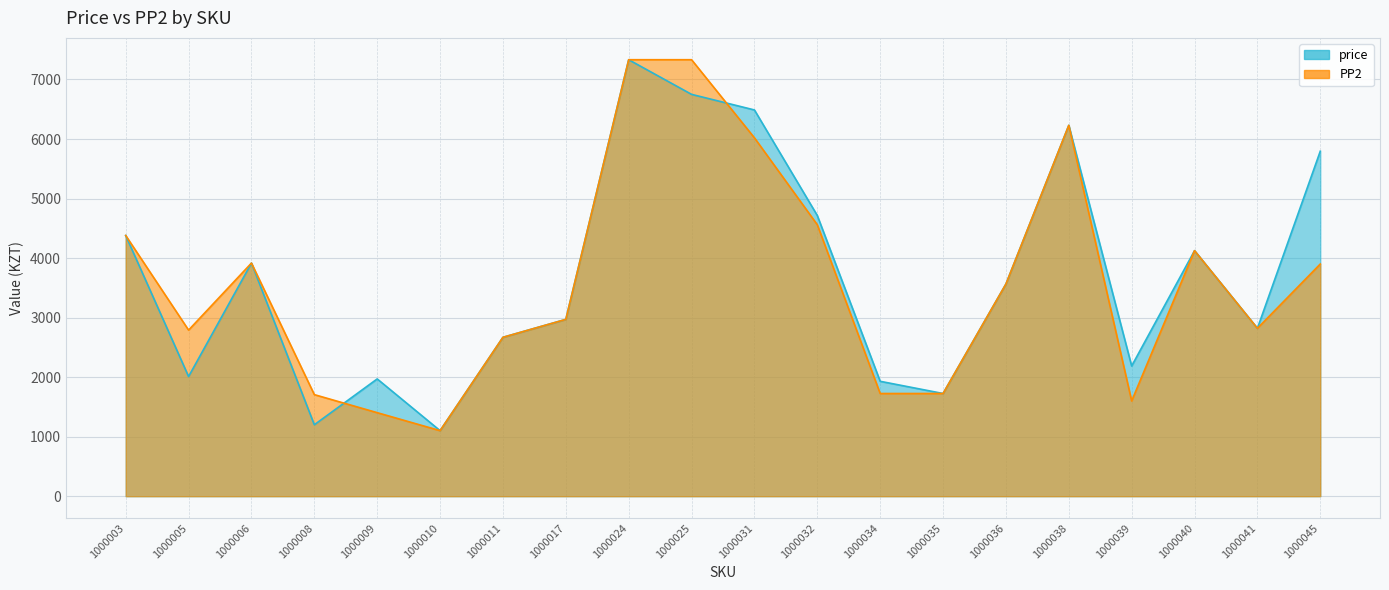

What is the value of the price point at the 17th from the left?

2187